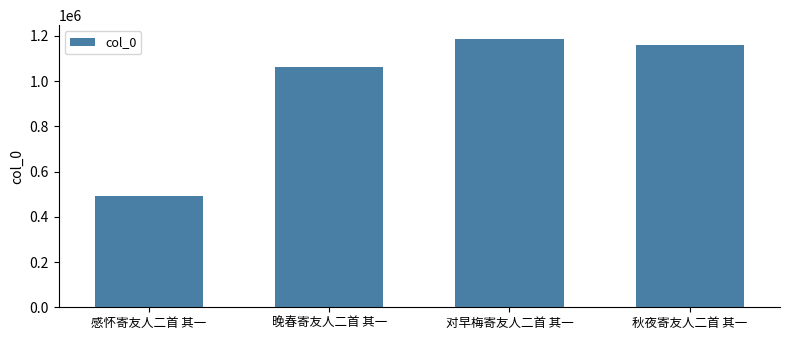

What is the change in value from 晚春寄友人二首 其一 to 秋夜寄友人二首 其一?

+96852